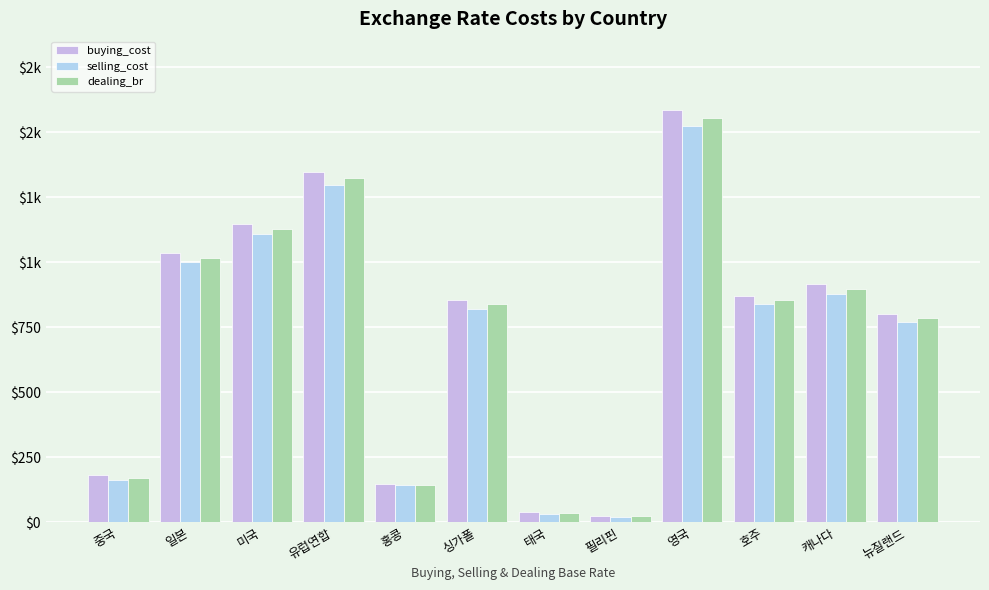

Does the chart contain stacked bars?

No